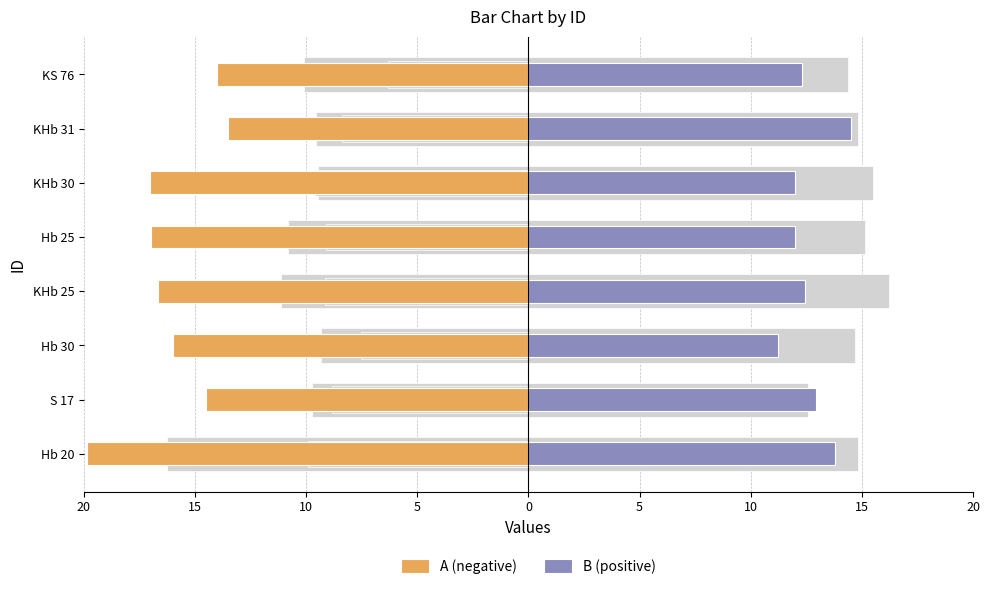

Which series has the largest total across all categories?

B (positive)